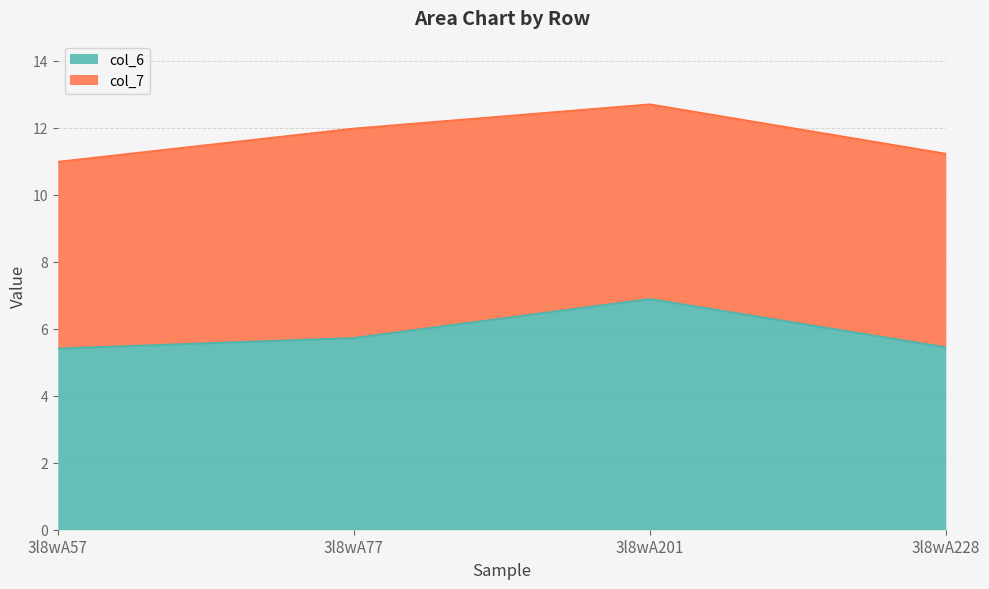

What are all the series names shown in the legend?

col_6, col_7